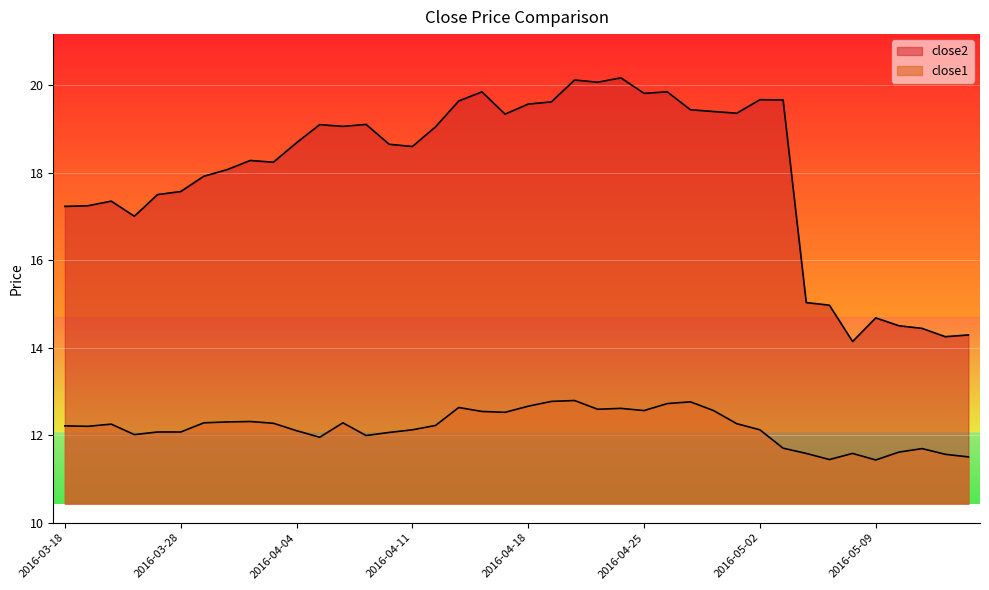

Which category has the lowest value across all series?

2016-05-09